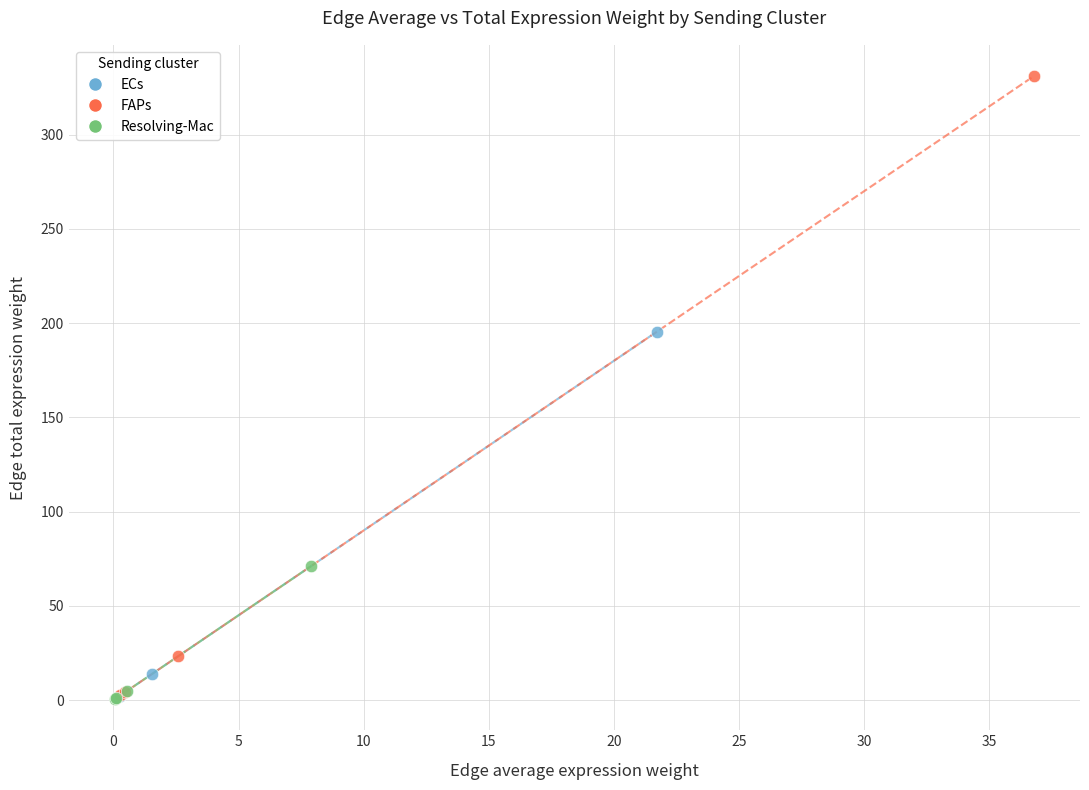

Which series has the largest Y range (max minus min)?

FAPs